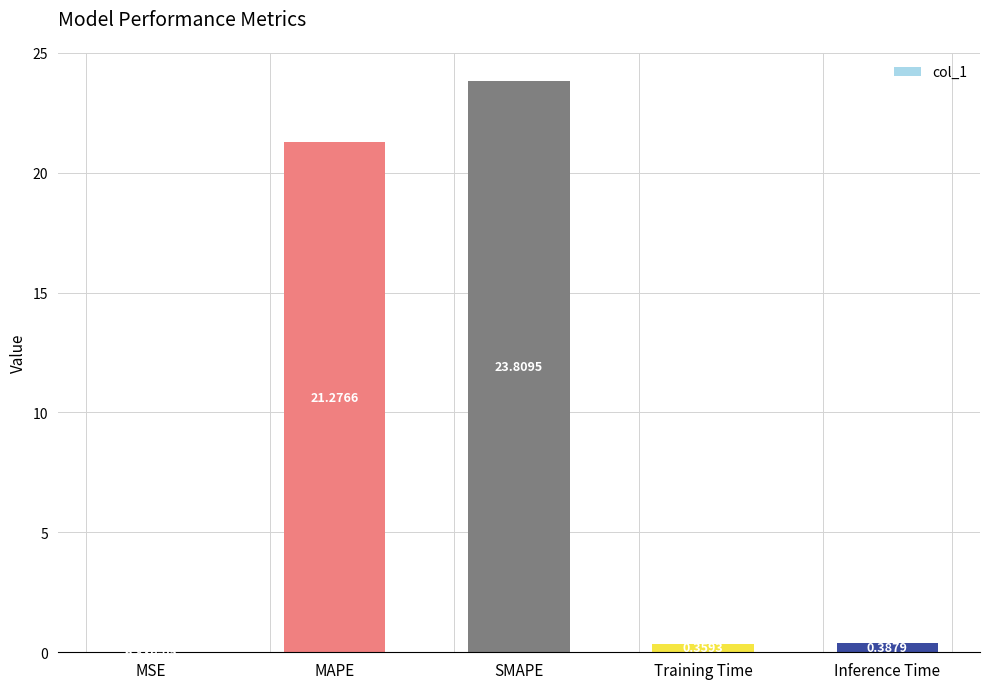

The chart shows a value of 7.1 at MAPE. True or false?

False